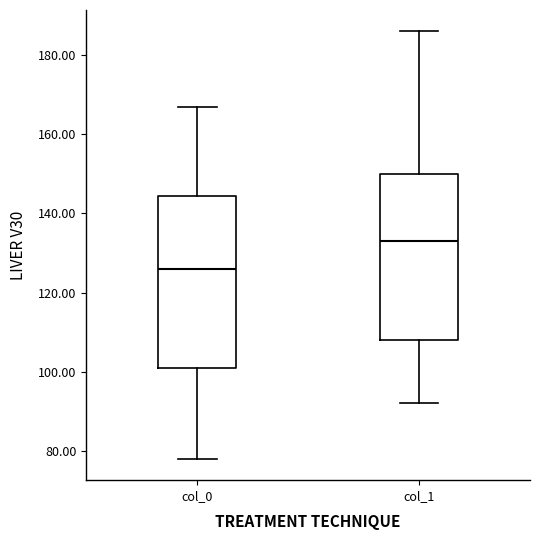

Reading left to right, transcribe this box plot: for each box, give where its median line is, the range the box spans, and where its two whiskers end, as read against the y-axis. The values are not printed on the chart, so give them approximately, as read against the axis.

col_0: median 126, box 102 to 144, whiskers 78 to 168
col_1: median 134, box 108 to 150, whiskers 92 to 186